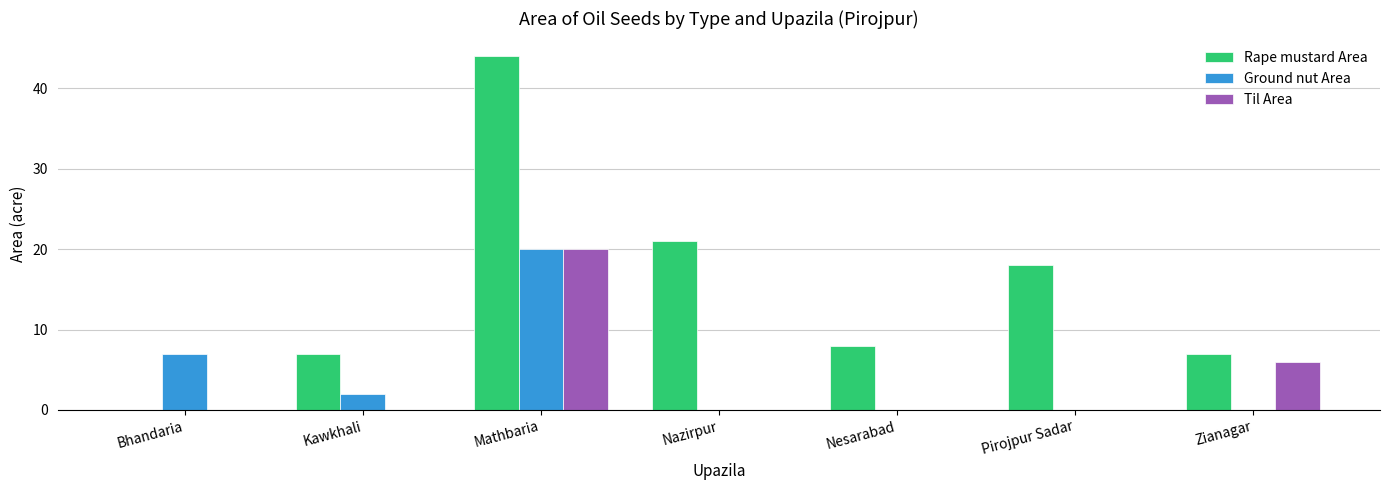

Which series changed the most between Bhandaria and Nazirpur?

Rape mustard Area